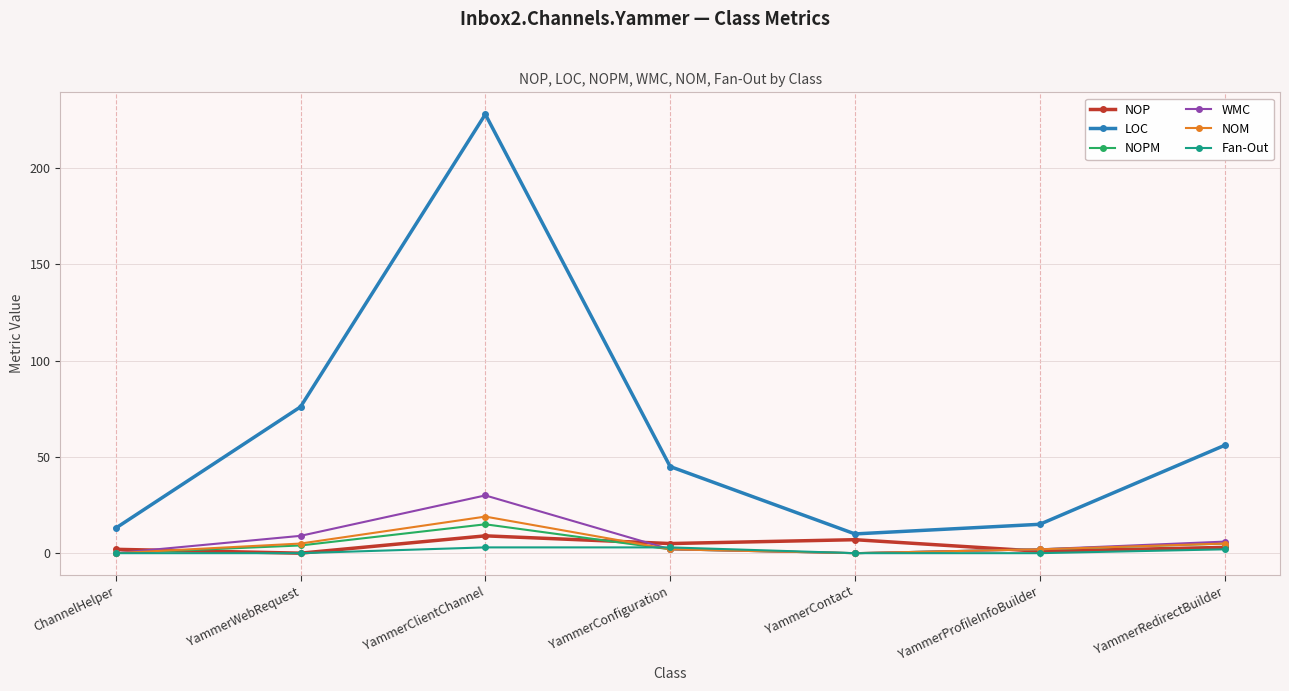

True or false: LOC and NOPM intersect in this chart.

False